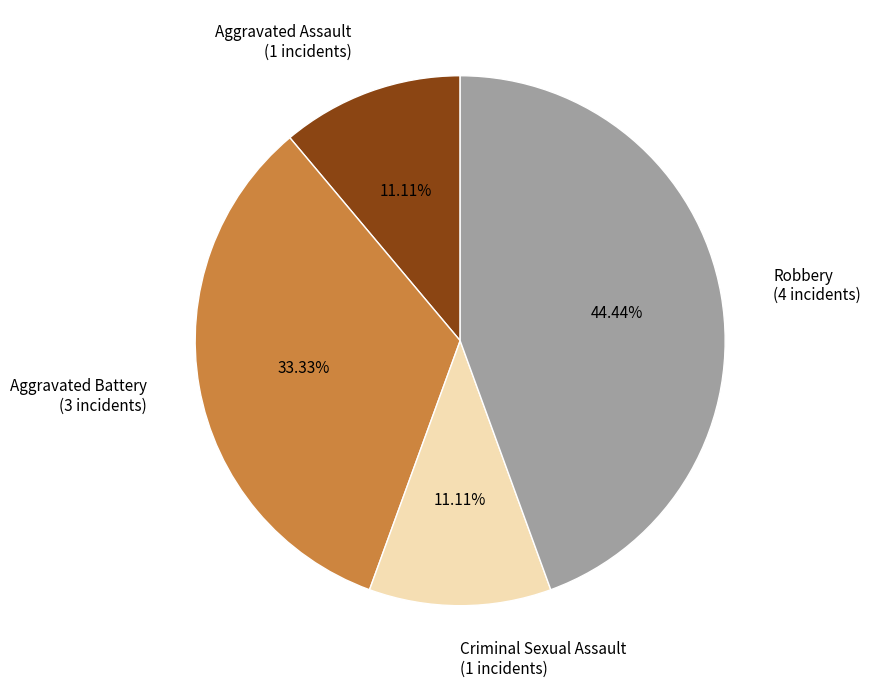

How many slices are in this pie chart?

4